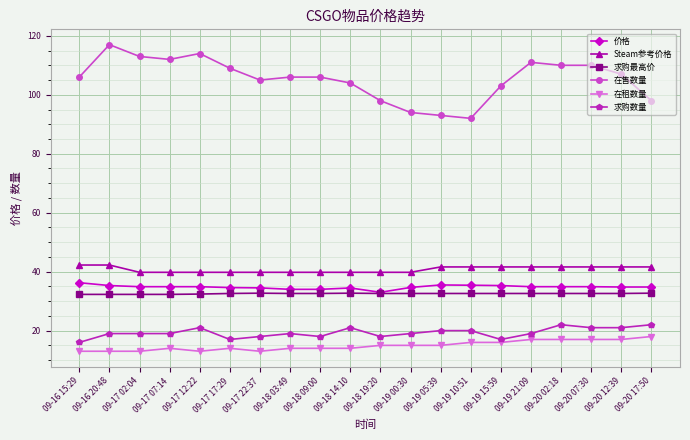

What is the spread (max minus min) of values at 09-19 15:59?

87.0